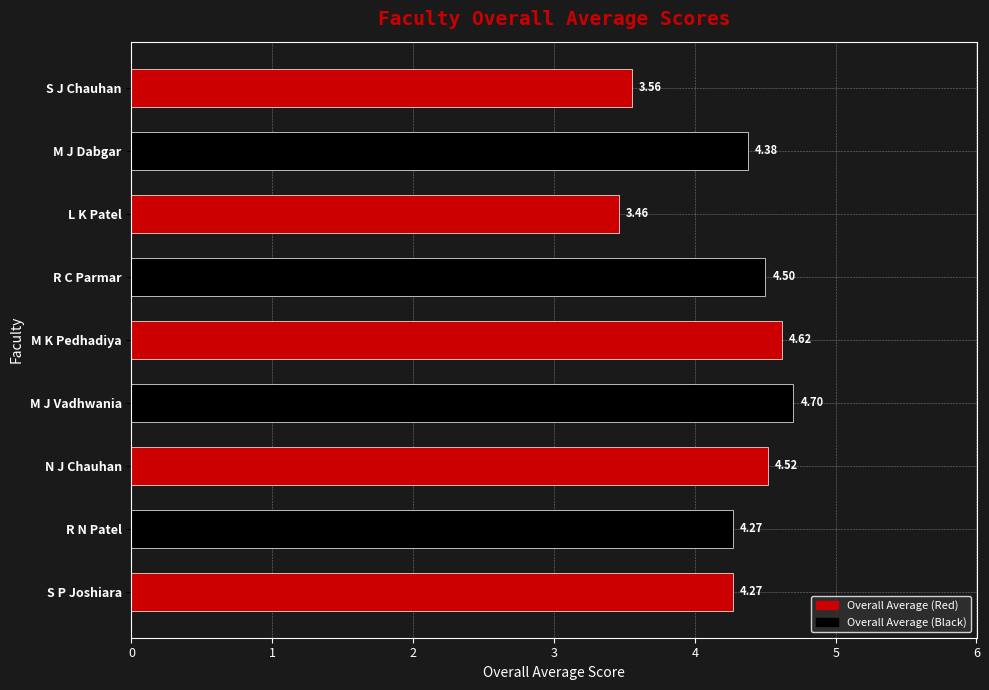

Which label corresponds to the smallest value in the chart?

L K Patel